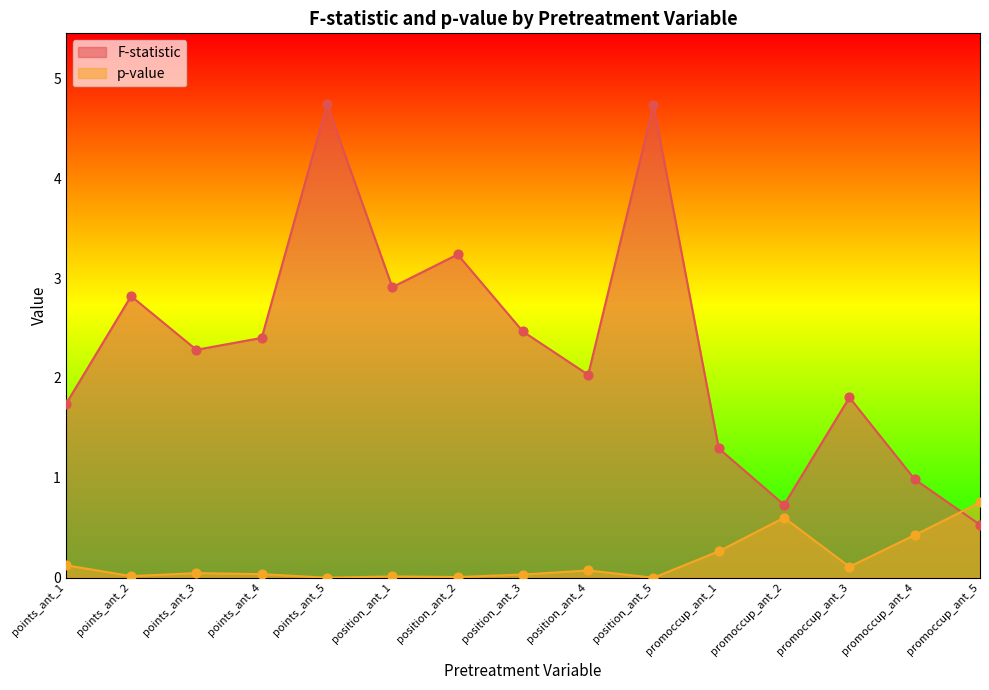

What is the total value across all series at points_ant_2?

2.8